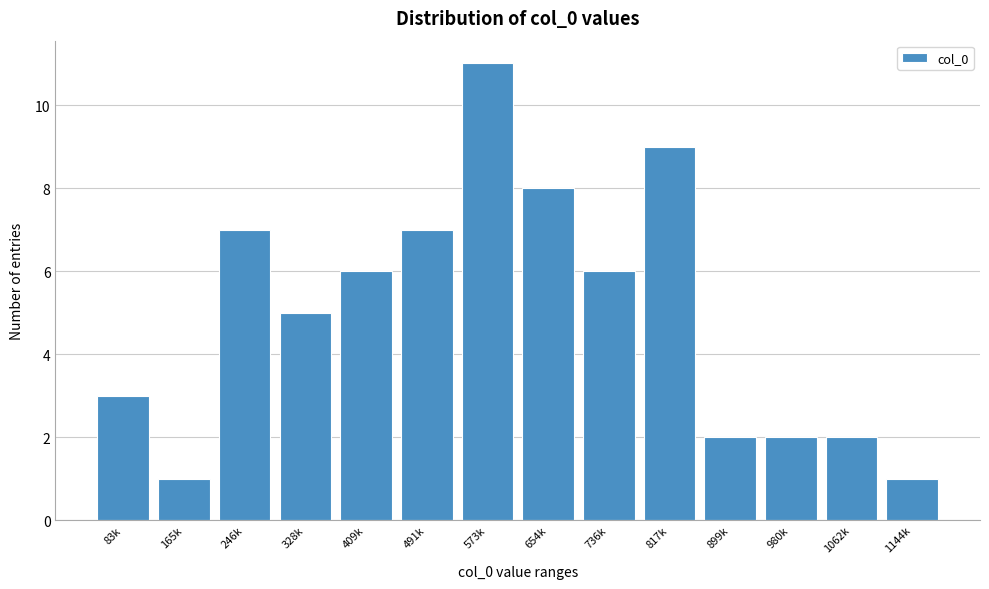

Reading left to right, extract all data points from this chart.

3	1	7	5	6	7	11	8	6	9	2	2	2	1